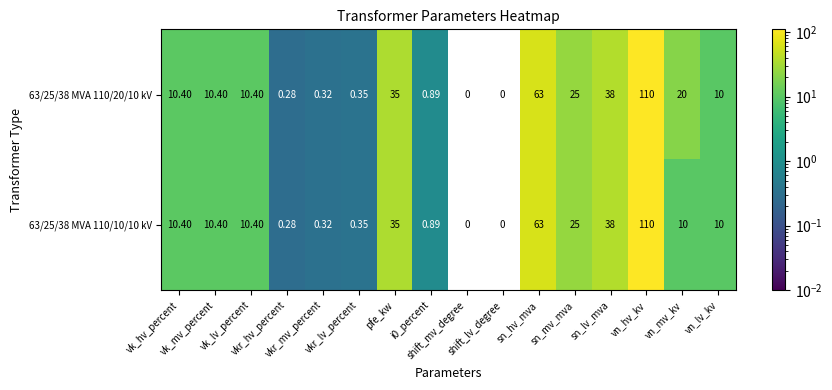

How many positive values does the 63/25/38 MVA 110/10/10 kV series have?

14